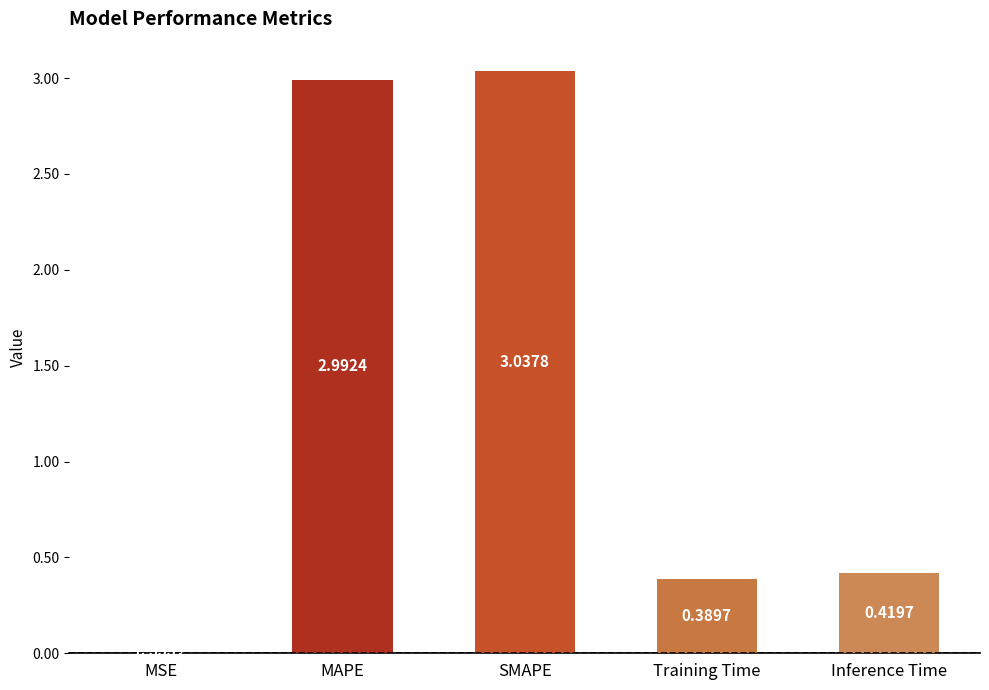

The value at Training Time is 0.1. True or false?

False